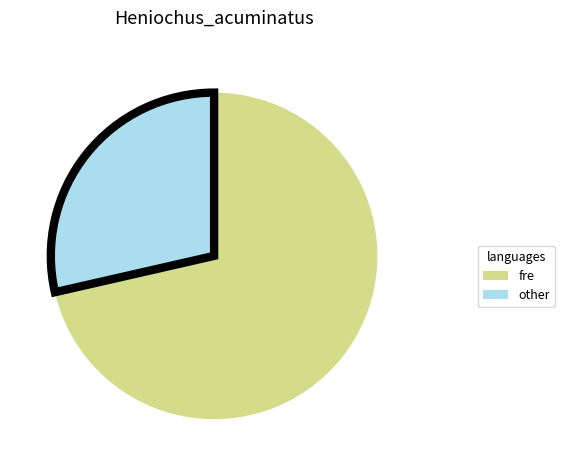

Count the number of slices in the pie.

2